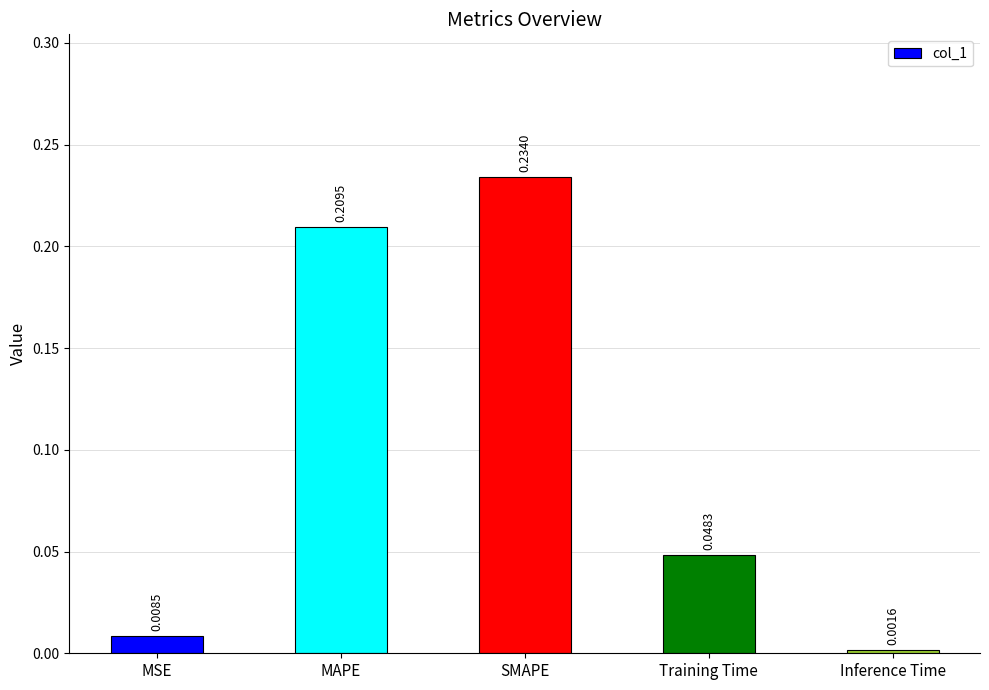

List the labels in order of value, smallest first.

Inference Time, MSE, Training Time, MAPE, SMAPE